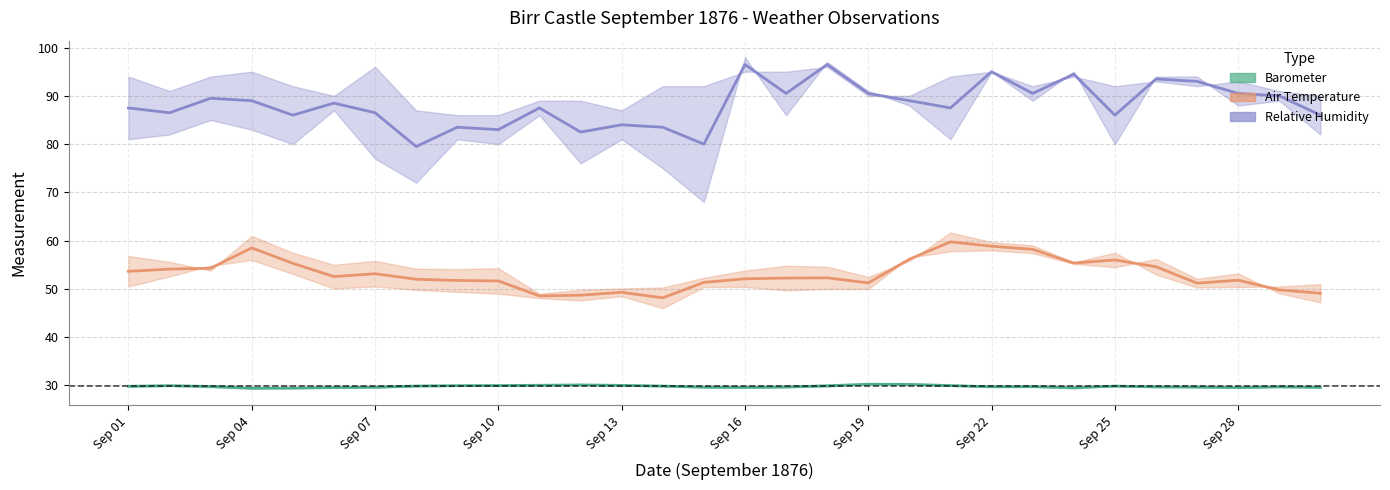

True or false: Air Temp (mid) and Rel. Humidity (mid) cross at least once.

False